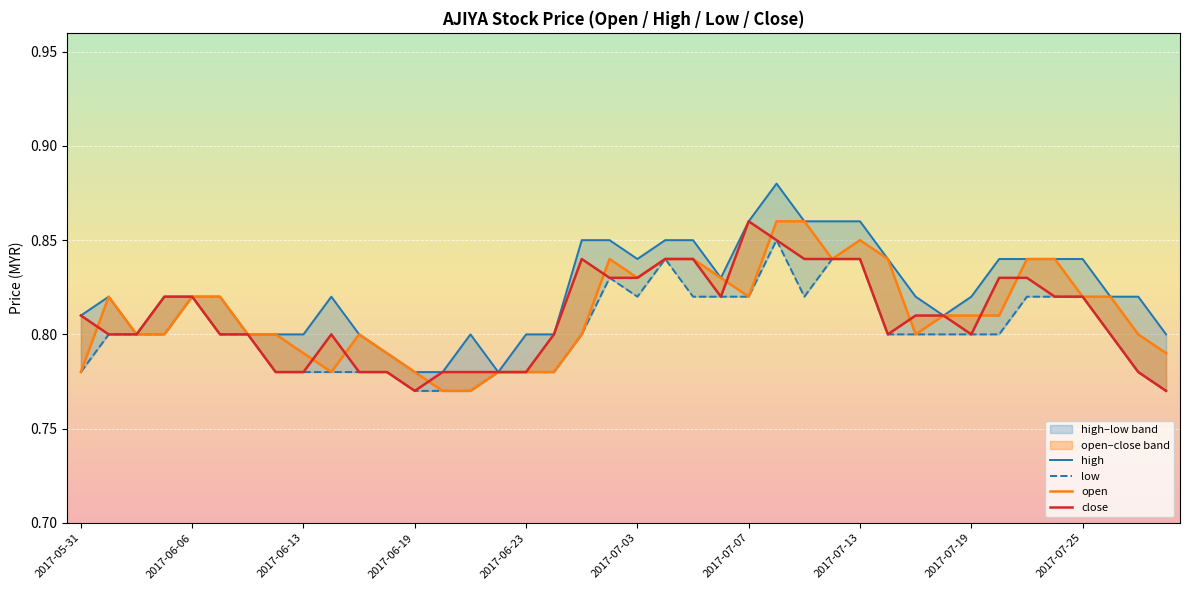

True or false: low and high cross at least once.

False